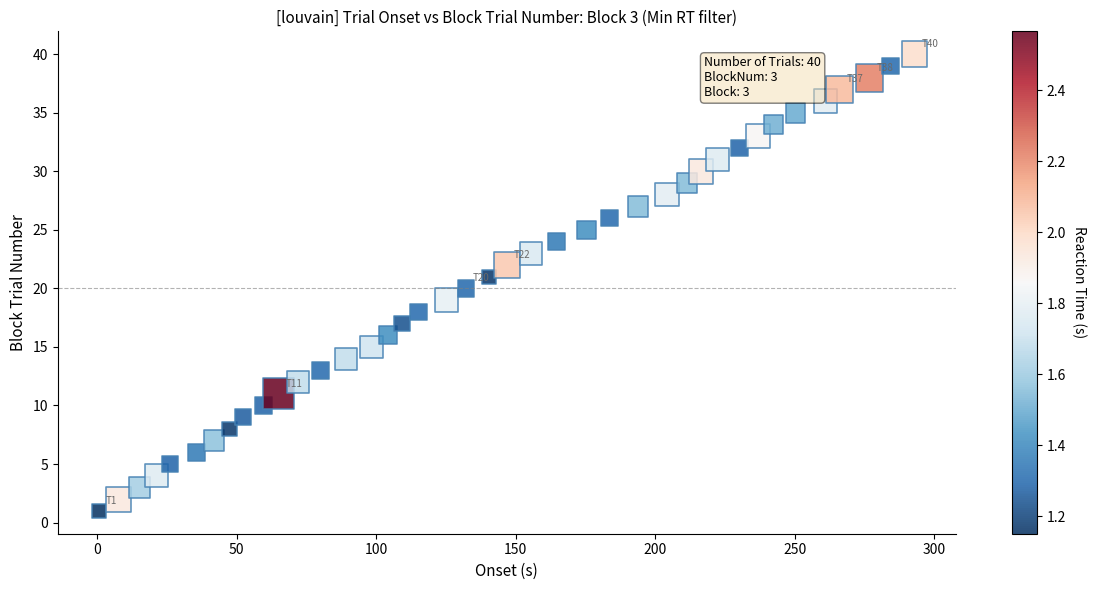

What is the range of Y values (max minus min)?

39